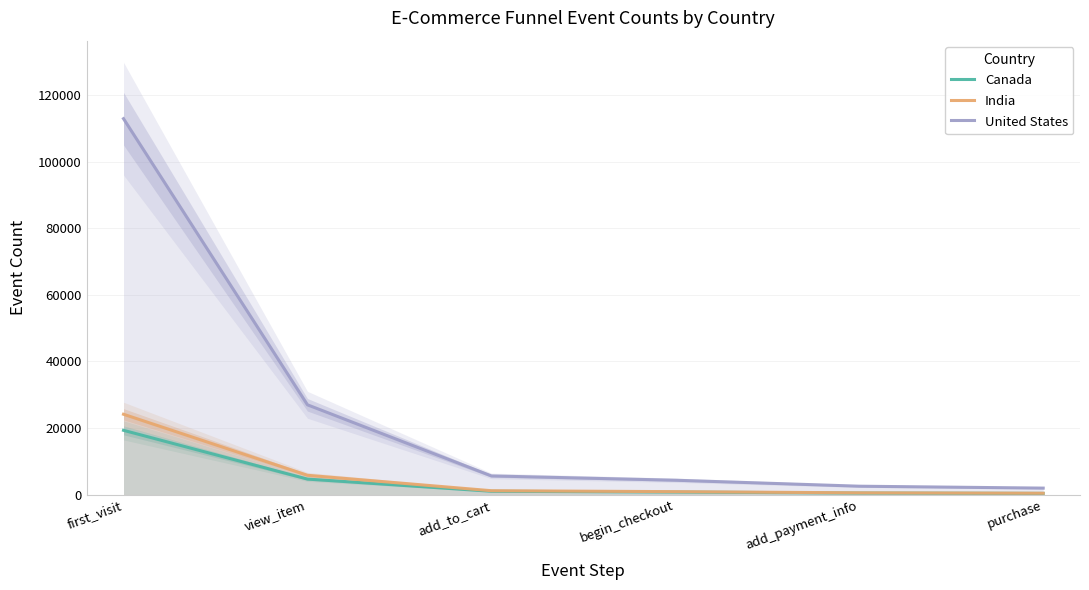

What are all the series names shown in the legend?

Canada, India, United States